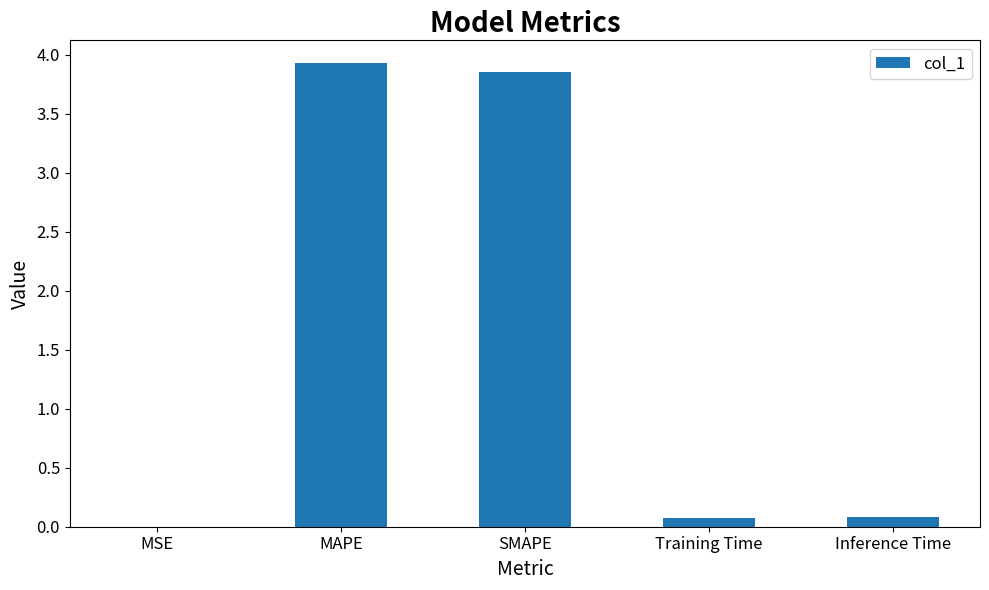

Between Training Time and MAPE, which is larger?

MAPE